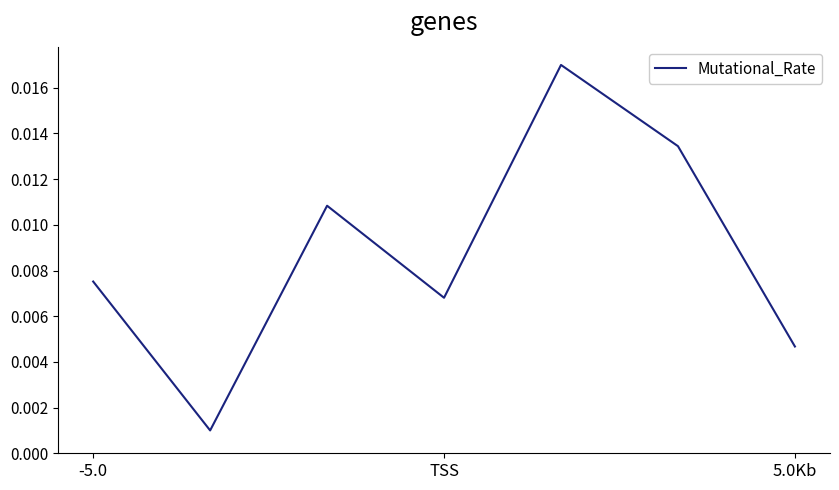

How many interior local peaks (higher than both neighbors) does the data have?

2